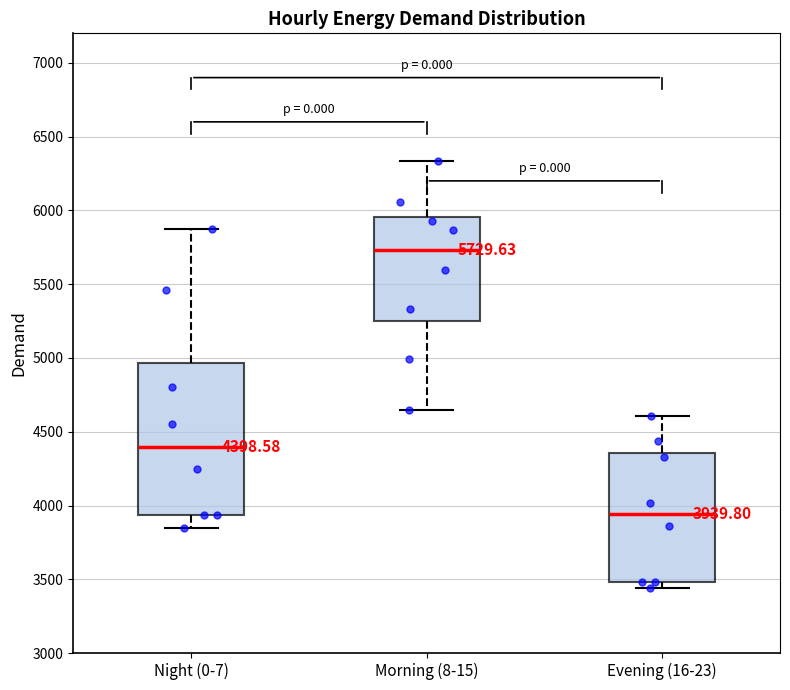

Which box is the tallest, from its lower edge to its upper edge?

Night (0-7)